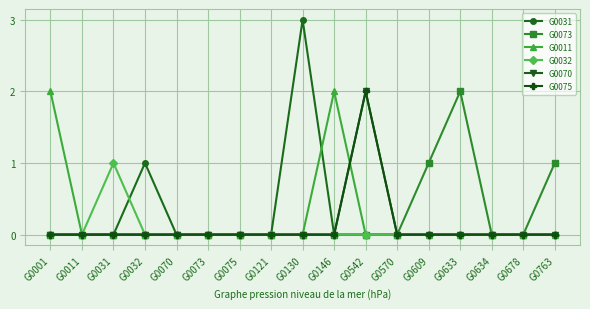

Is this an area chart (filled region under the line)?

No